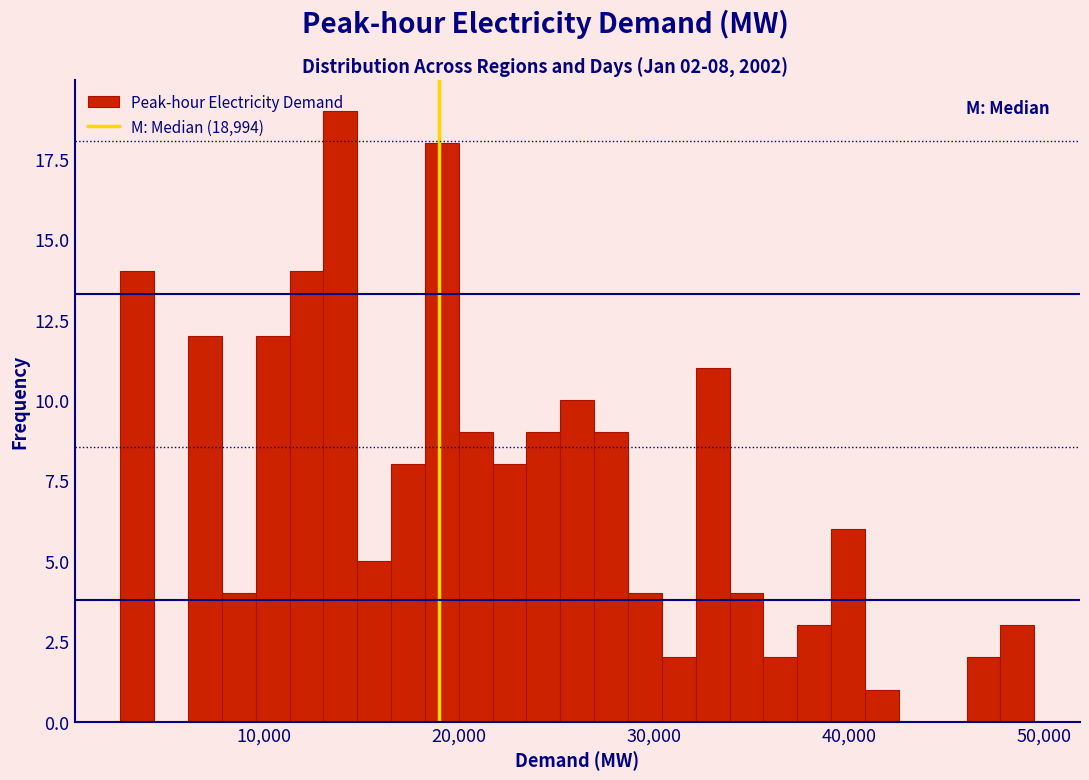

Read against the x-axis, roughly where is the centre of the tallest bar?

14000